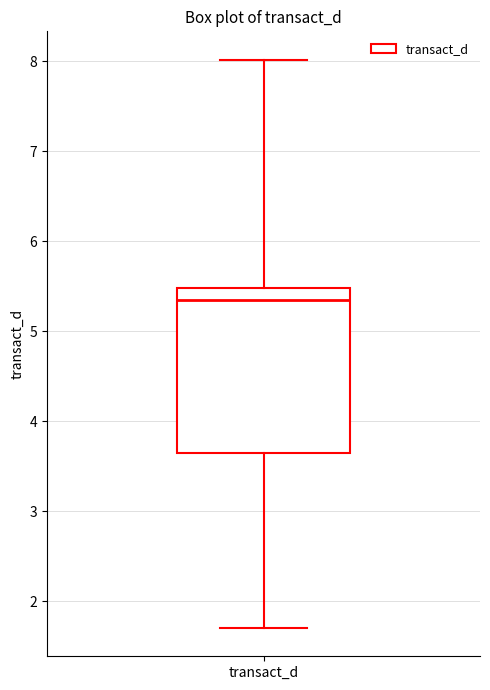

Transcribe this box plot: give where the median line is, the range the box spans, and where the two whiskers end, as read against the y-axis. The values are not printed on the chart, so give them approximately, as read against the axis.

median 5.4, box 3.6 to 5.5, whiskers 1.7 to 8.0